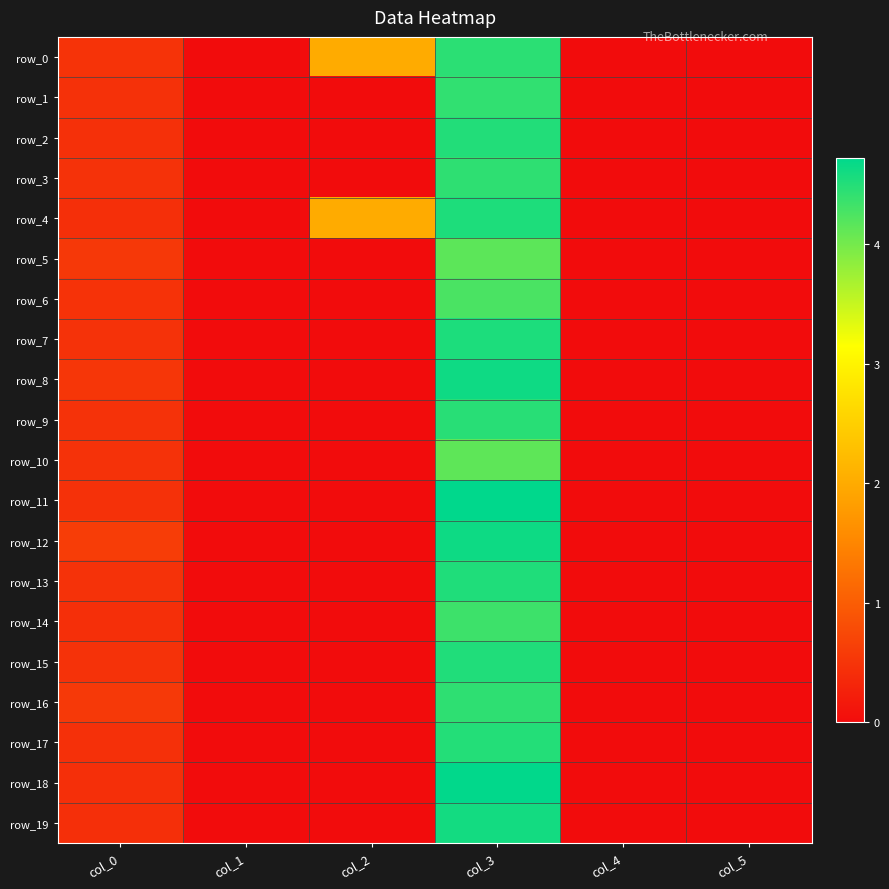

Which series has the widest spread of values?

row_11